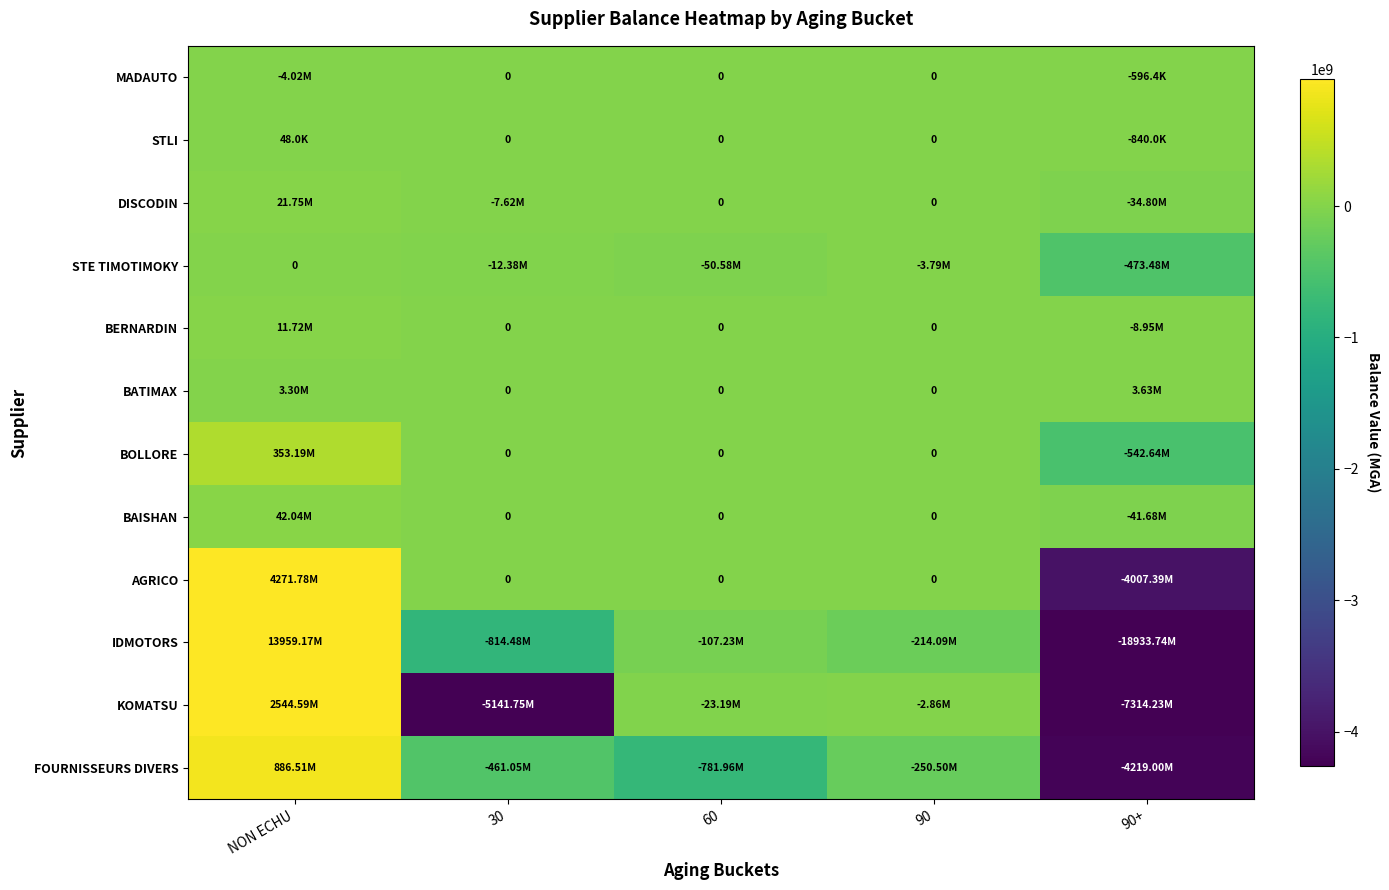

Which series changed the most between 60 and 90+?

IDMOTORS